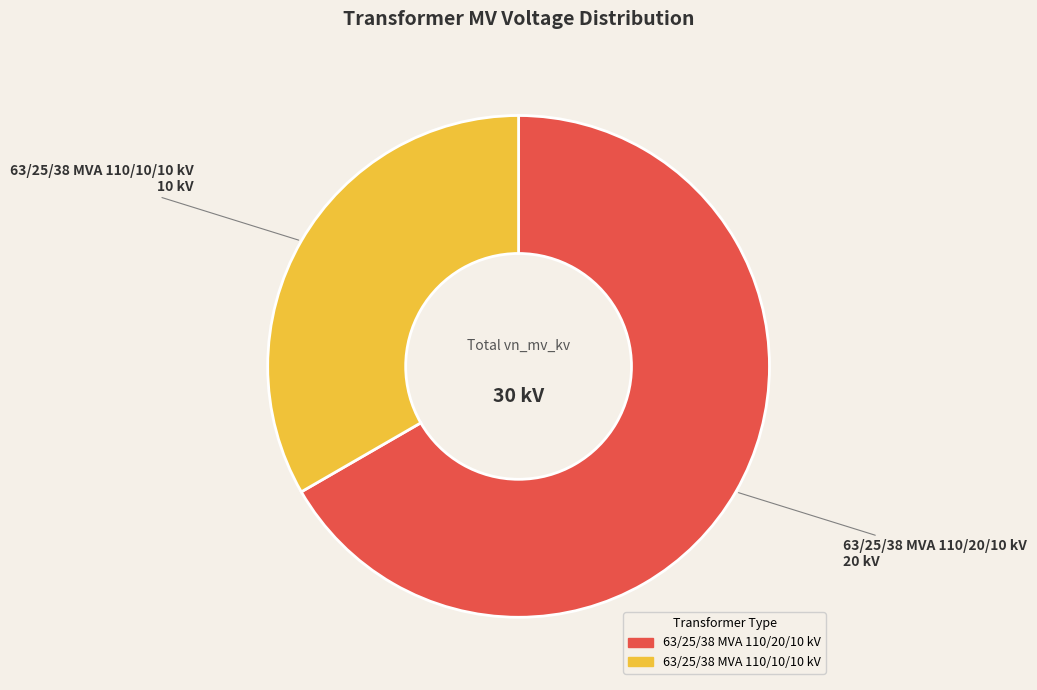

How many slices are in this pie chart?

2